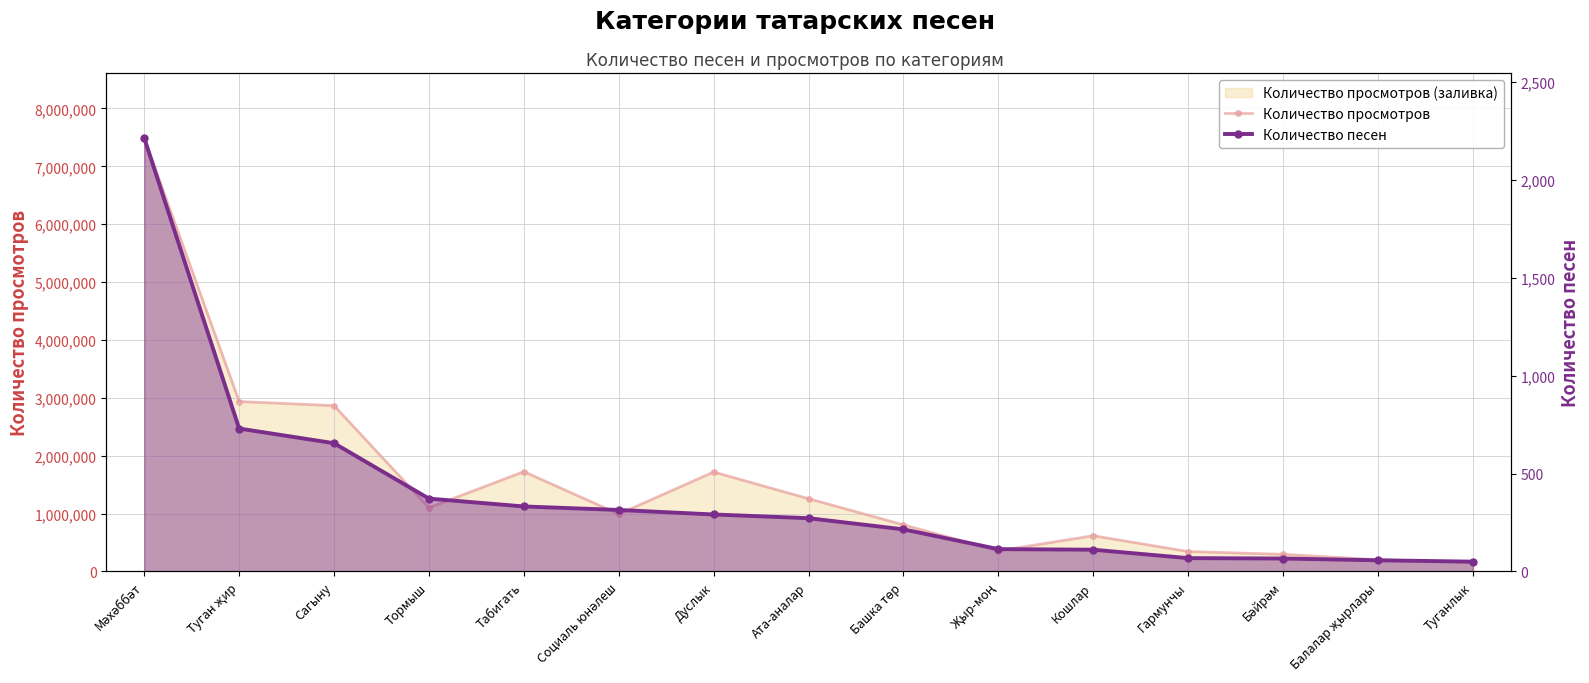

The value of Количество песен at Балалар җырлары is 57. True or false?

True